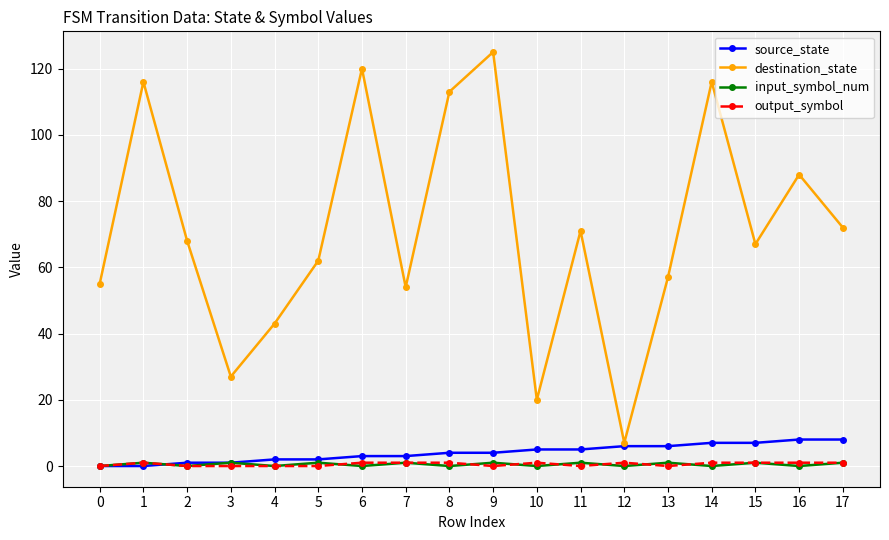

At which category is the sum across all series the highest?

9